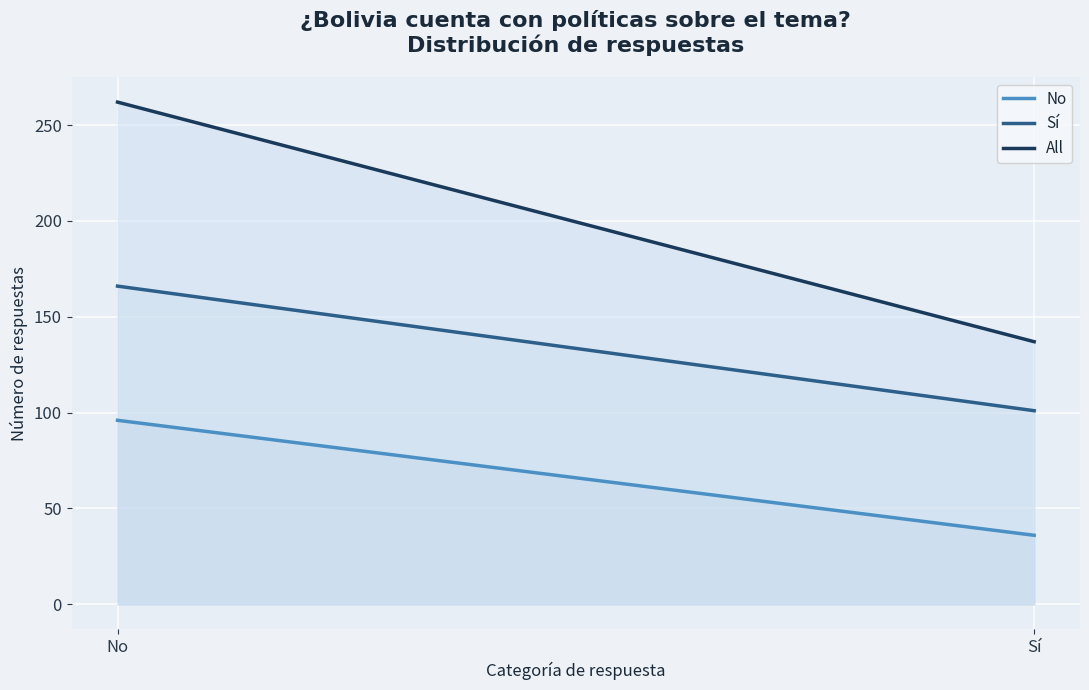

At how many categories does at least one series exceed 67?

2